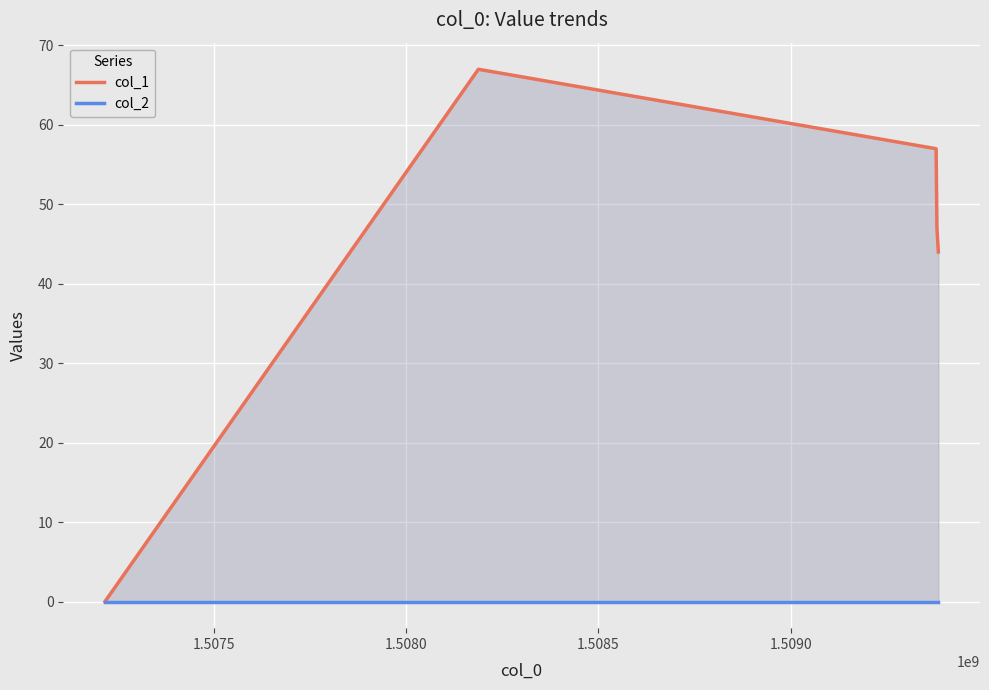

At 1.5090, list the series in order from smallest to largest.

col_2, col_1